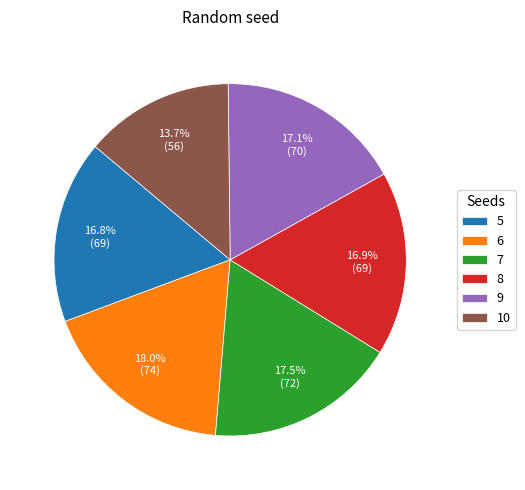

What percentage is the 8 slice, to the nearest percent?

17%